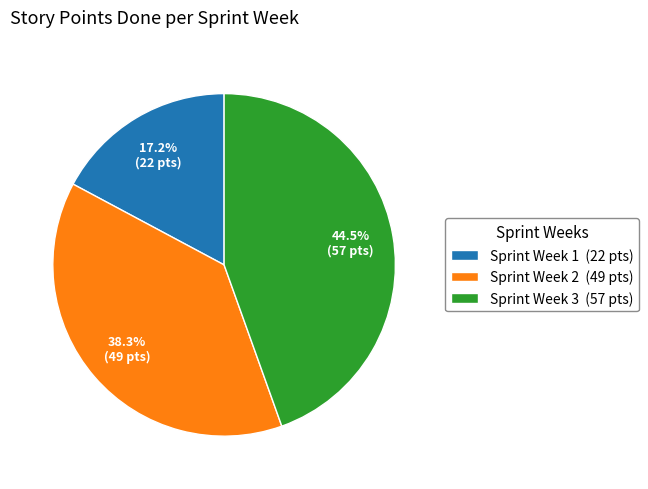

Is Sprint Week 1 (22 pts) the majority of the pie?

No